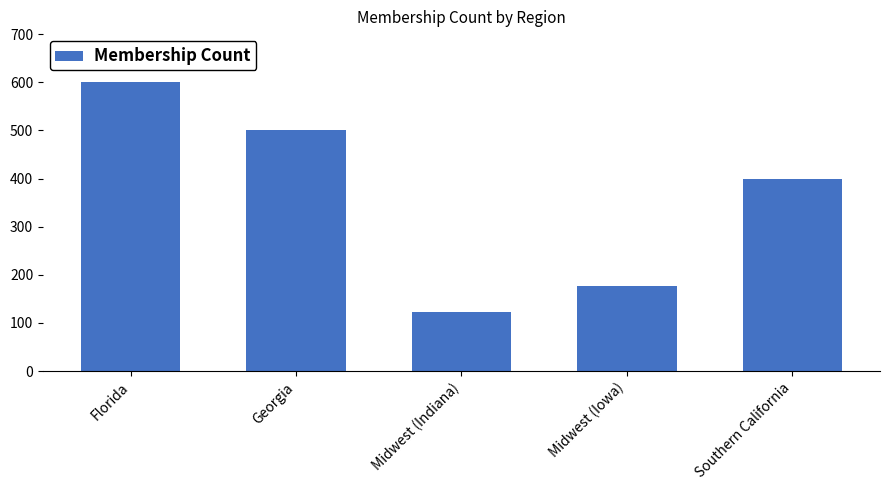

Rank the categories by value from highest to lowest.

Florida, Georgia, Southern California, Midwest (Iowa), Midwest (Indiana)